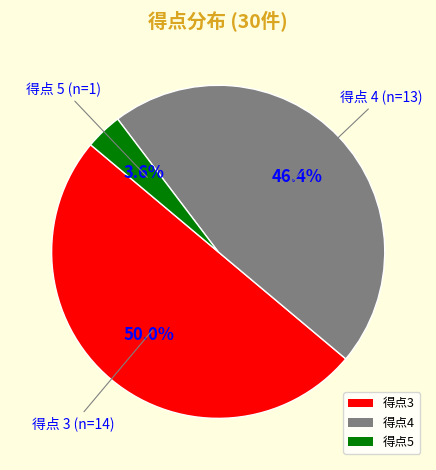

Between 得点5 and 得点3, which is larger?

得点3